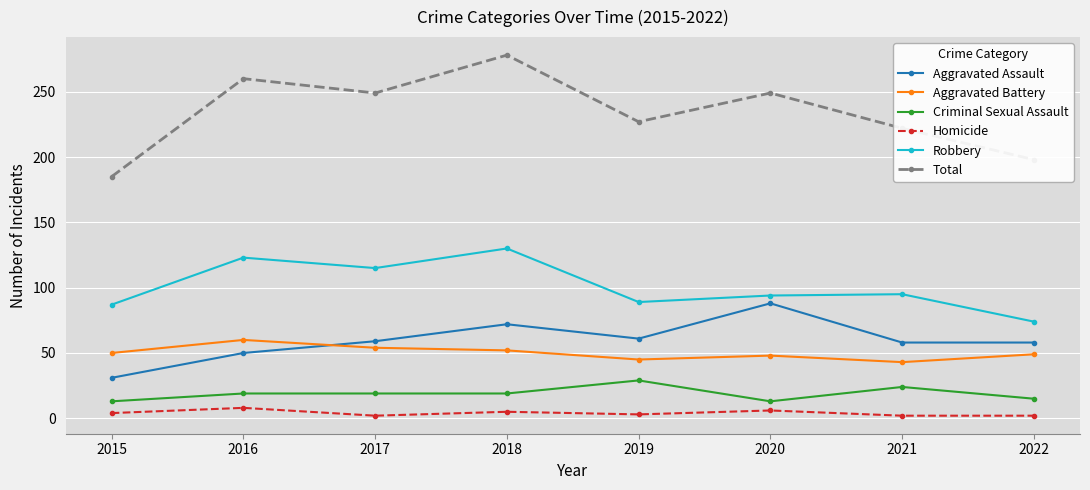

What is the average value of the Homicide series?

4